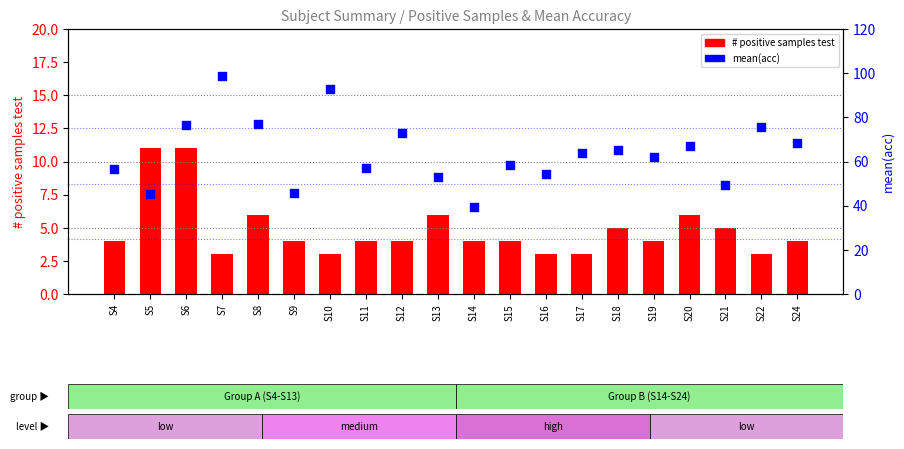

At how many categories does at least one series exceed 19?

20